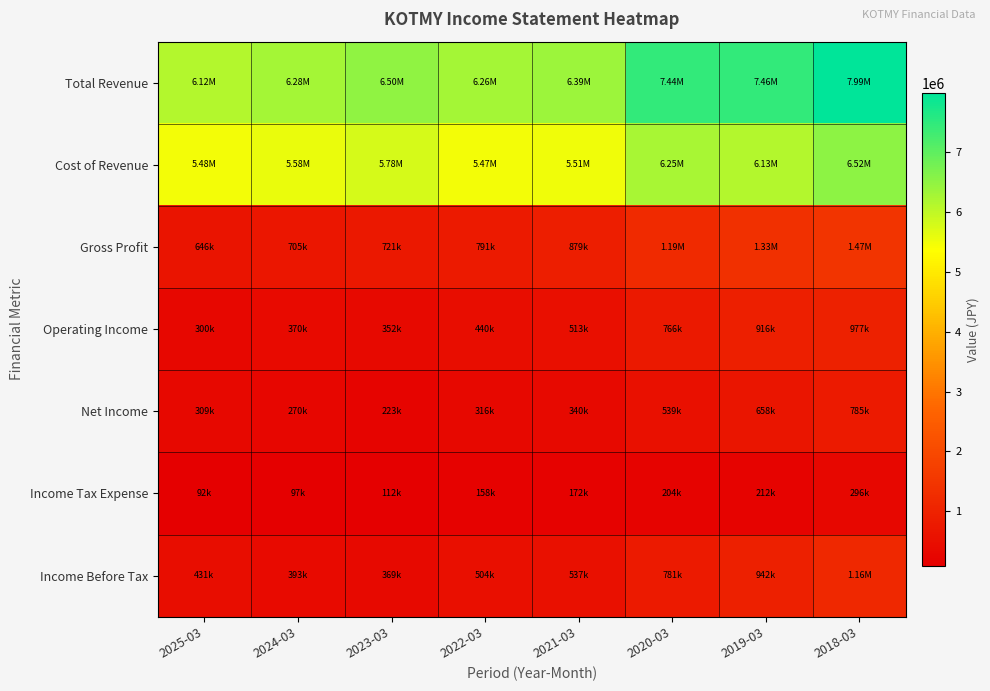

Reading left to right, extract all data points from this chart.

Total Revenue: 2025-03=6121700	2024-03=6282700	2023-03=6504900	2022-03=6264500	2021-03=6386800	2020-03=7443400	2019-03=7456500	2018-03=7992700
Cost of Revenue: 2025-03=5476100	2024-03=5577500	2023-03=5784000	2022-03=5473500	2021-03=5507600	2020-03=6253500	2019-03=6125200	2018-03=6518200
Gross Profit: 2025-03=645600	2024-03=705300	2023-03=720900	2022-03=791000	2021-03=879200	2020-03=1189900	2019-03=1331300	2018-03=1474500
Operating Income: 2025-03=299700	2024-03=370200	2023-03=352400	2022-03=440000	2021-03=512700	2020-03=765900	2019-03=916300	2018-03=977200
Net Income: 2025-03=308800	2024-03=270300	2023-03=223100	2022-03=315700	2021-03=340100	2020-03=539200	2019-03=657800	2018-03=785200
Income Tax Expense: 2025-03=91600	2024-03=96700	2023-03=111500	2022-03=158000	2021-03=171500	2020-03=204200	2019-03=212500	2018-03=296400
Income Before Tax: 2025-03=431300	2024-03=393300	2023-03=369200	2022-03=503700	2021-03=537300	2020-03=781200	2019-03=942500	2018-03=1164800